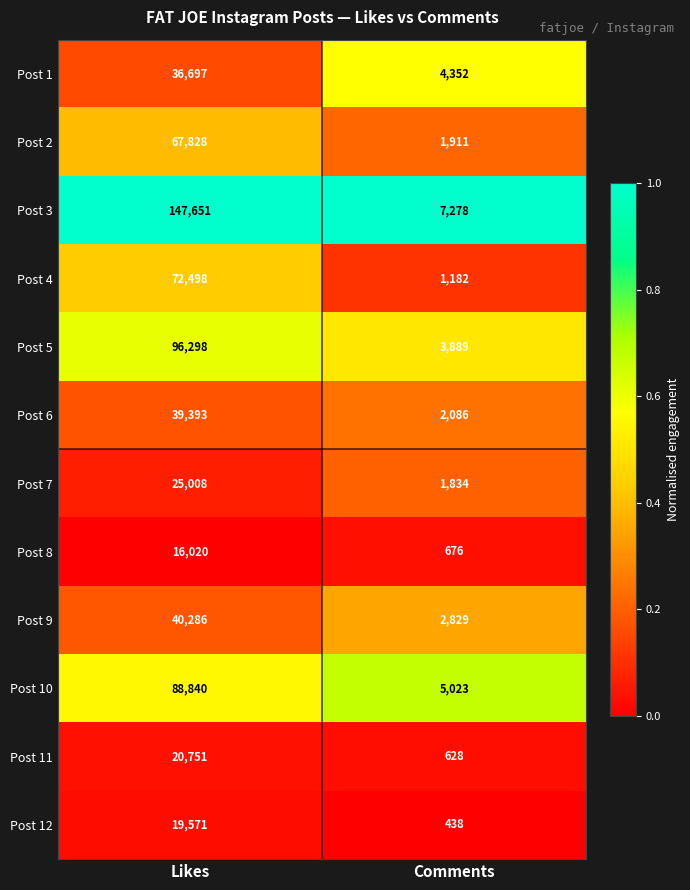

Rank the series by their maximum value, from lowest to highest.

Post 8, Post 12, Post 11, Post 7, Post 1, Post 6, Post 9, Post 2, Post 4, Post 10, Post 5, Post 3